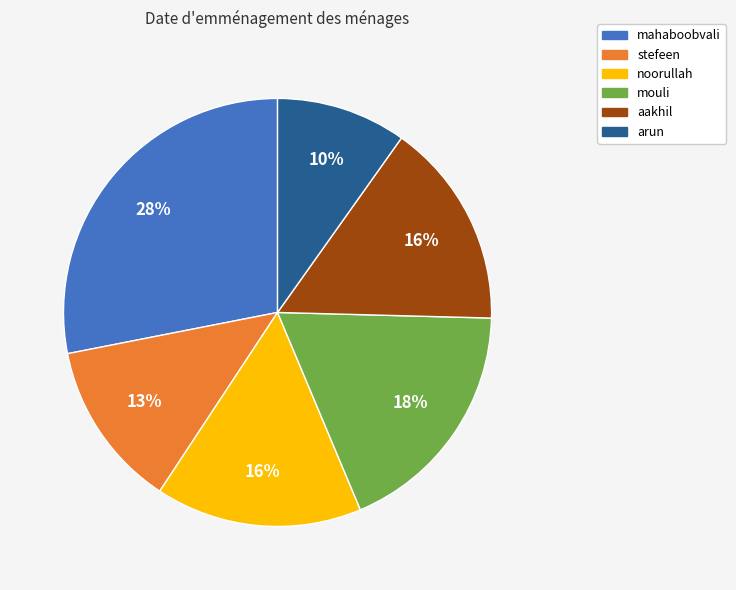

How many slices are in this pie chart?

6